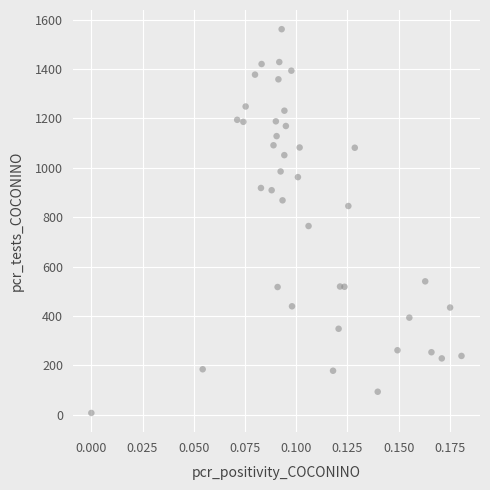

What Y value in the scatter plot is closest to 784?

764